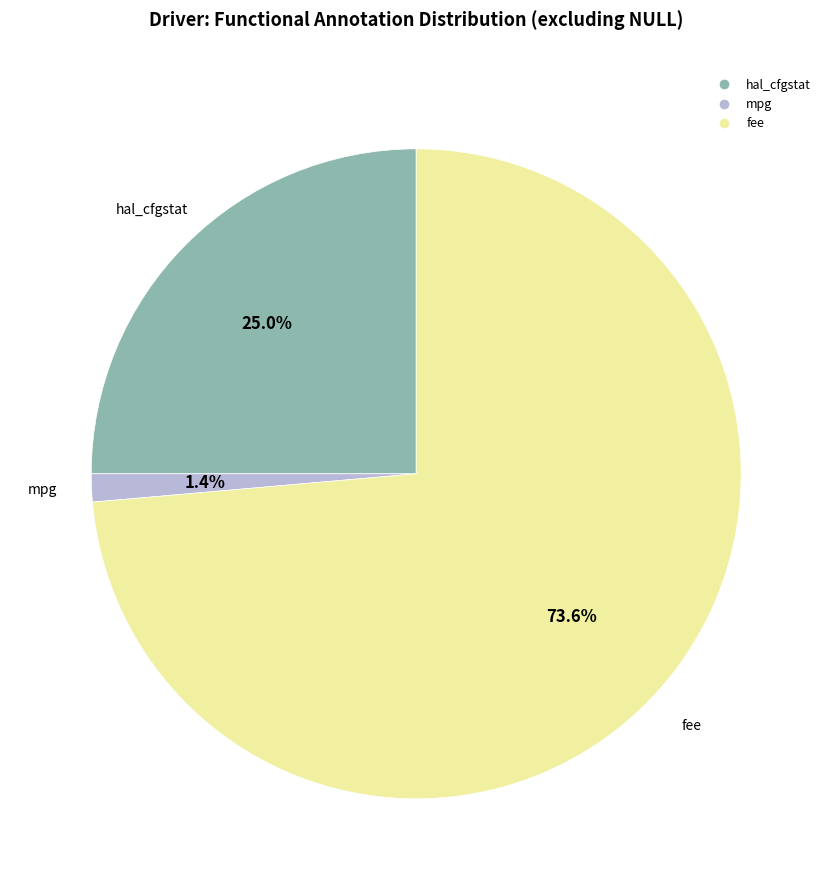

Approximately how many times larger is the value at fee compared to hal_cfgstat?

2.9